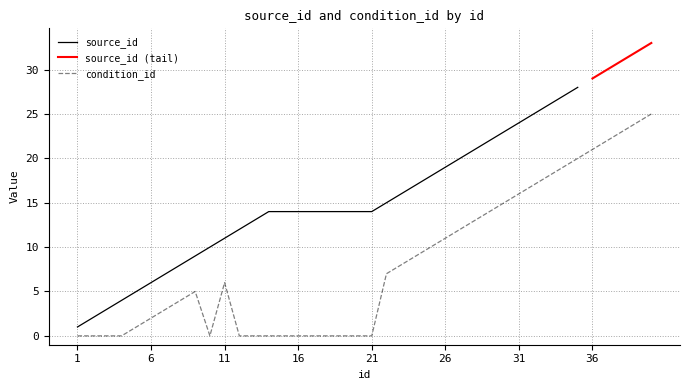

Which label corresponds to the largest value in the chart?

40